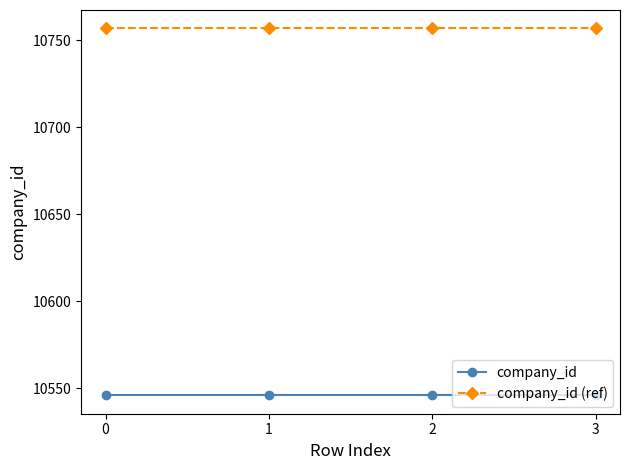

At how many categories does at least one series exceed 10721?

4